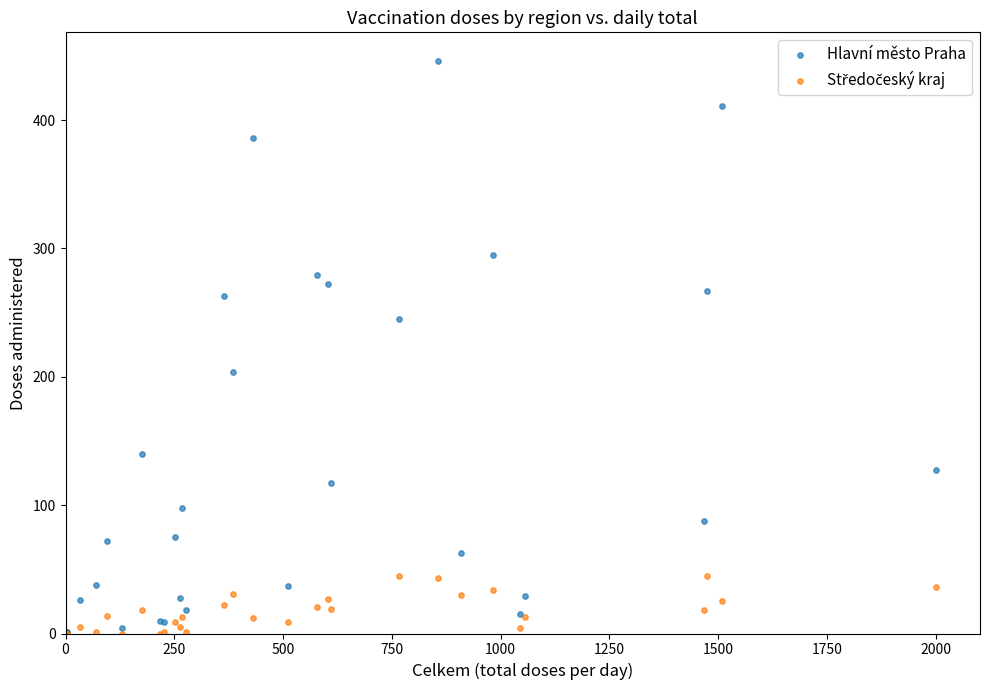

Which series has the largest Y range (max minus min)?

Hlavní město Praha